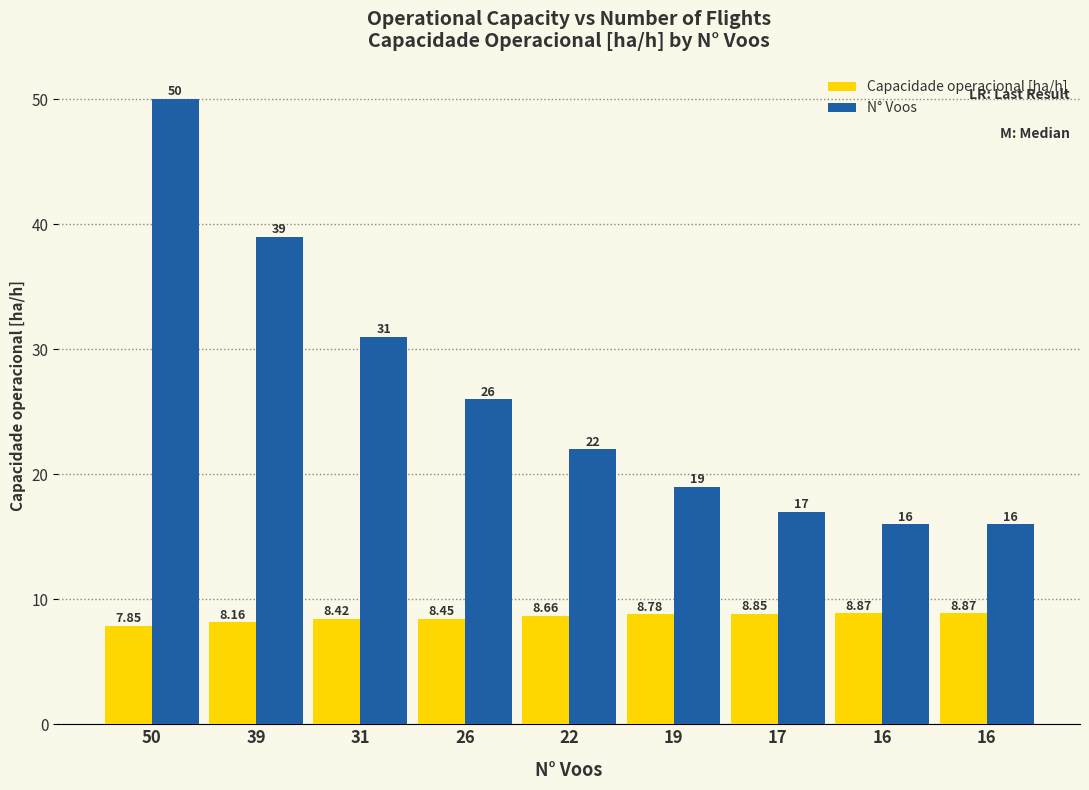

What are all the series names shown in the legend?

Capacidade operacional [ha/h], N° Voos